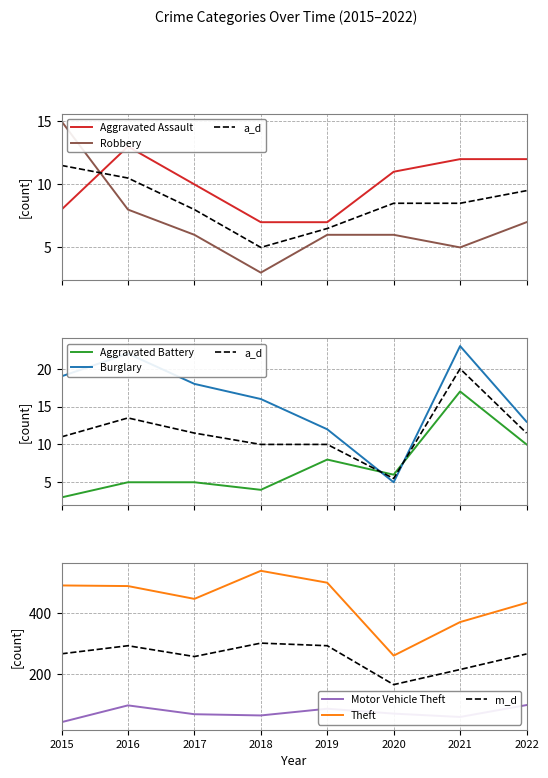

How many intersections are there between Aggravated Battery and Robbery?

1